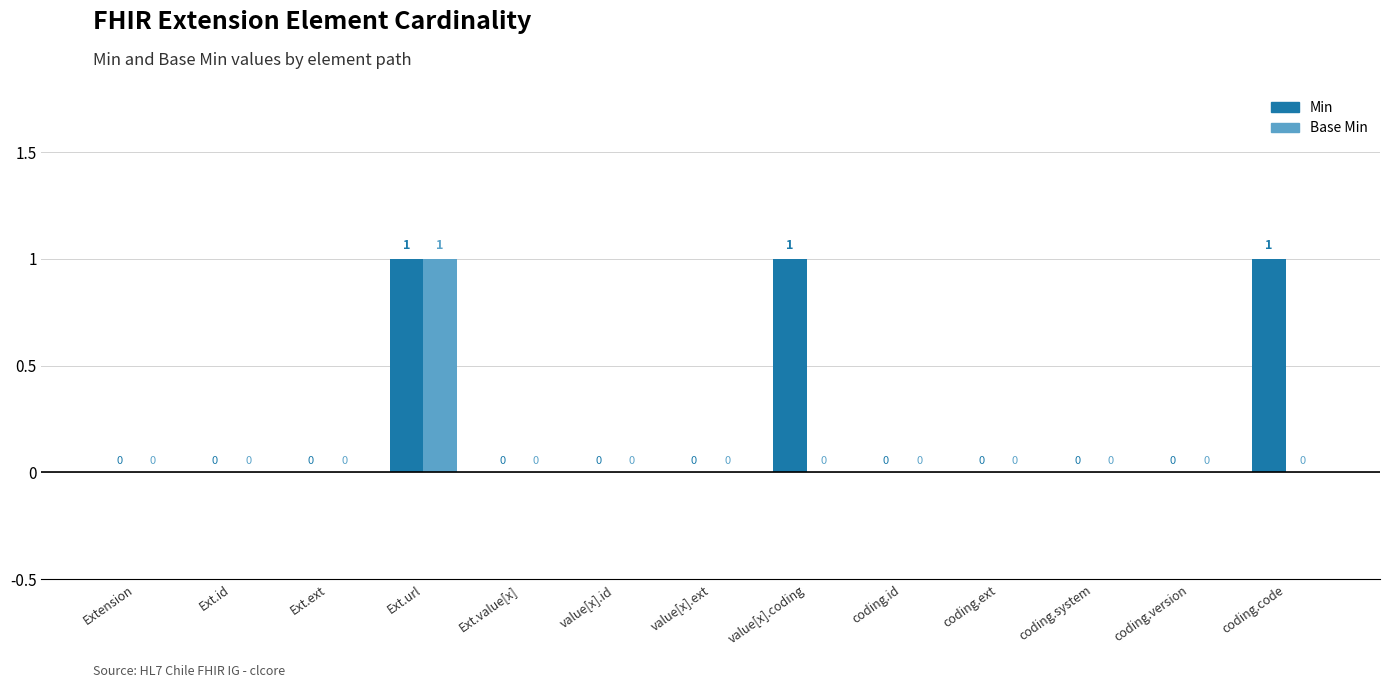

True or false: Base Min has a value of -1 at Extension.value[x].coding.system.

False